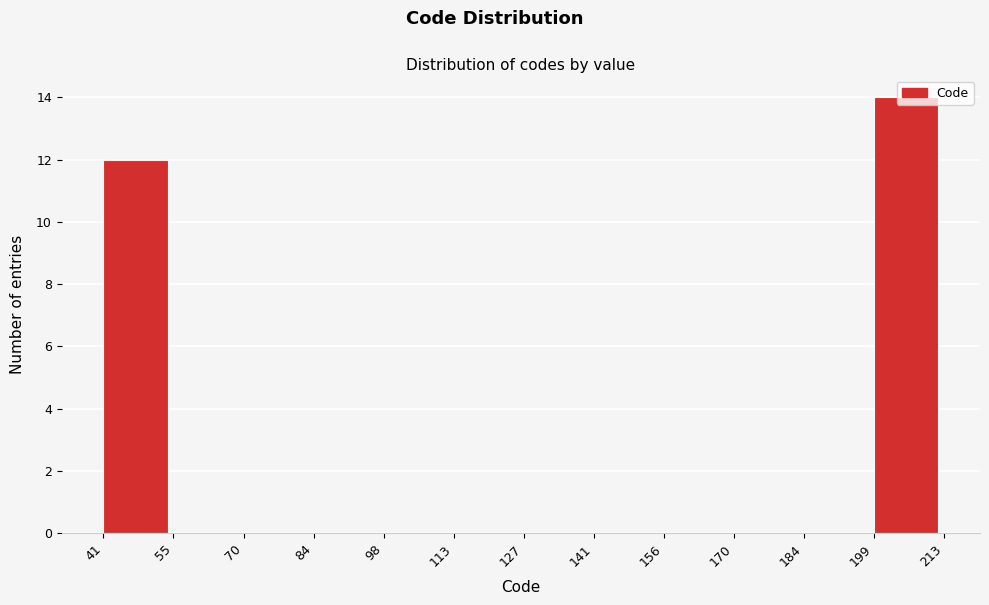

Reading left to right, list every bar in this chart as the range it spans on the x-axis followed by its height. The values are not printed on the chart, so give them approximately, as read against the axis.

41 to 55: 12
55 to 70: 0
70 to 84: 0
84 to 98: 0
98 to 113: 0
113 to 127: 0
127 to 141: 0
141 to 156: 0
156 to 170: 0
170 to 184: 0
184 to 199: 0
199 to 213: 14